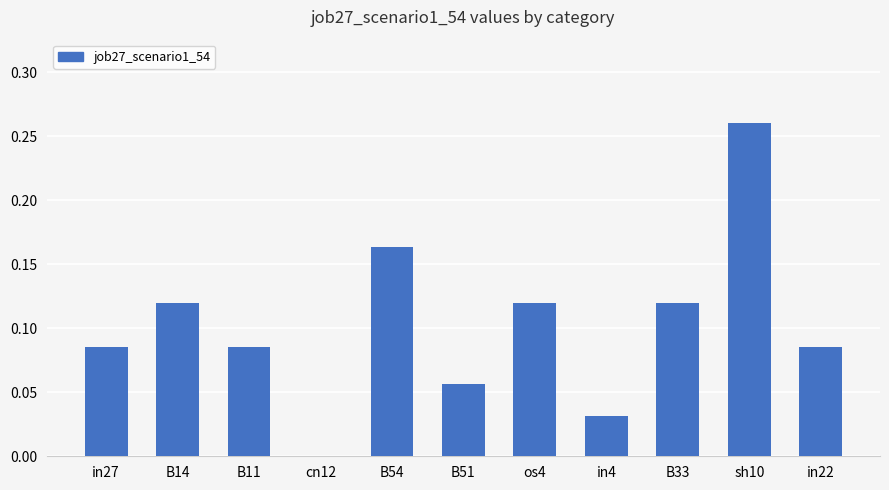

Are the bars grouped side by side (vs. stacked)?

No